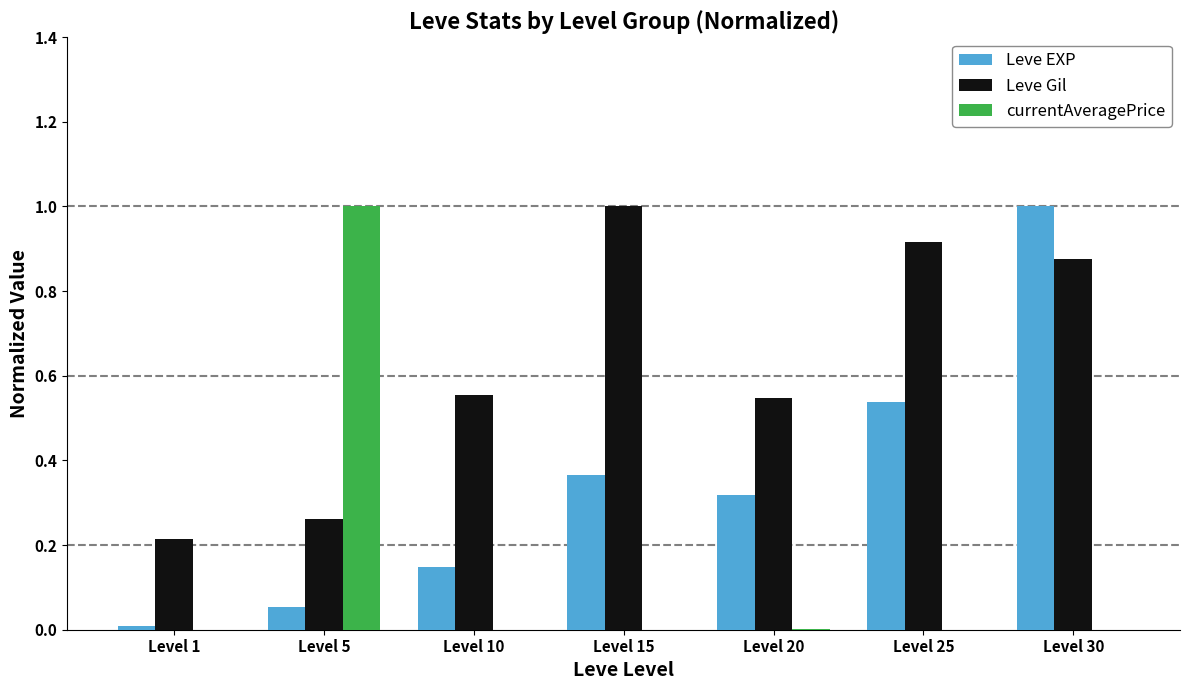

What is the maximum value shown in the chart?

1.0